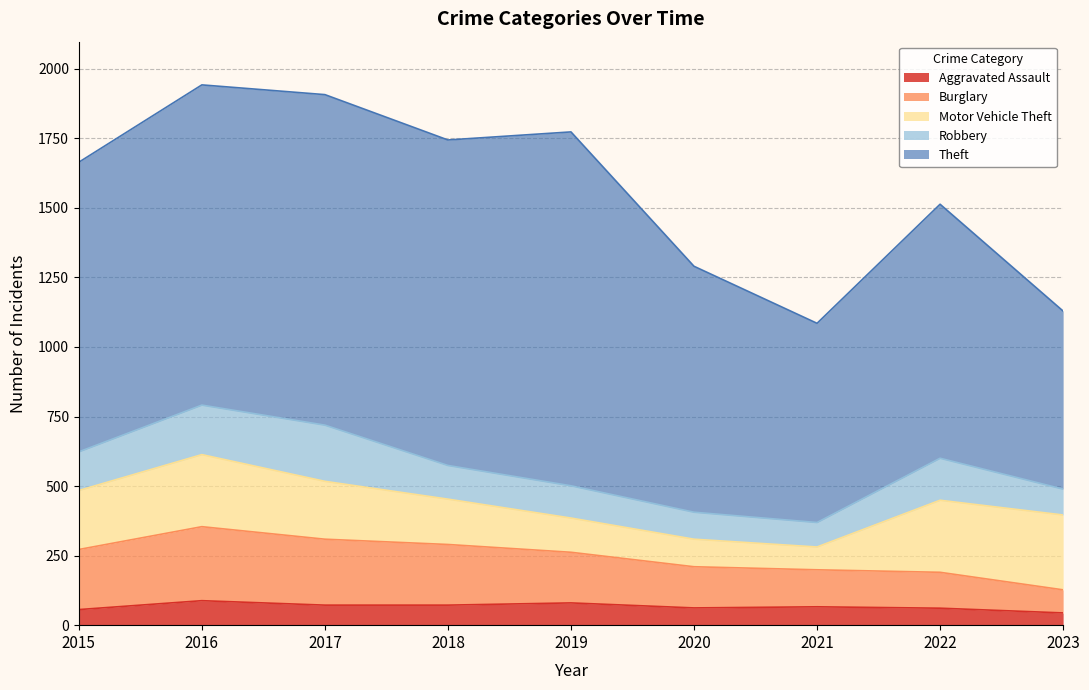

Which category has the lowest value across all series?

2023